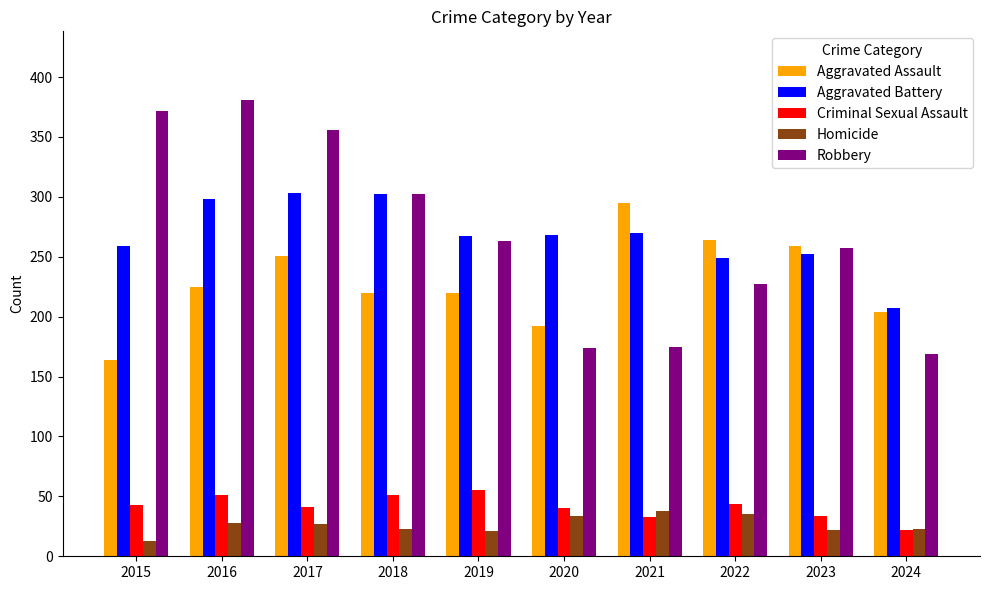

What is the spread (max minus min) of values at 2023?

237